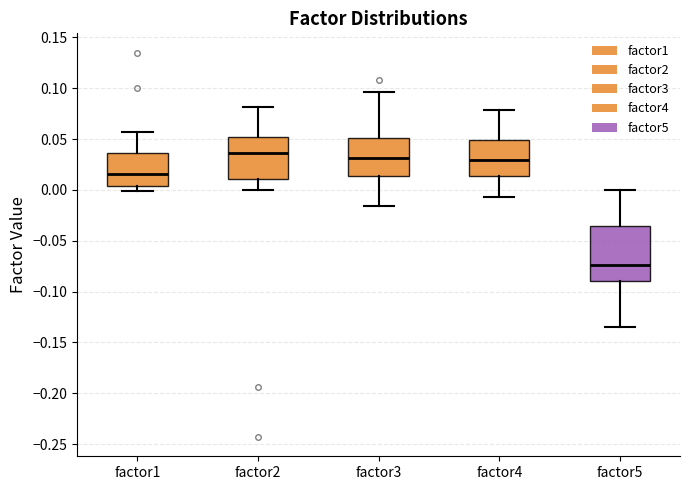

Where is the upper edge of the box for factor1 on the y-axis? The values are not printed on the chart, so give them approximately, as read against the axis.

0.035